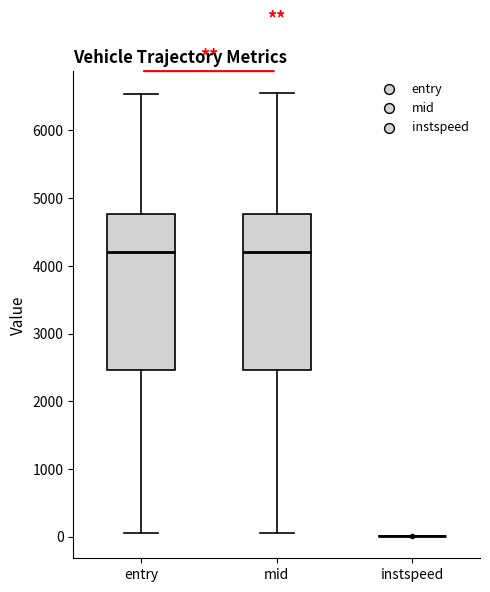

Reading left to right, transcribe this box plot: for each box, give where its median line is, the range the box spans, and where its two whiskers end, as read against the y-axis. The values are not printed on the chart, so give them approximately, as read against the axis.

entry: median 4200, box 2500 to 4800, whiskers 100 to 6500
mid: median 4200, box 2500 to 4800, whiskers 100 to 6500
instspeed: box collapsed to a line at 0, whiskers 0 to 0